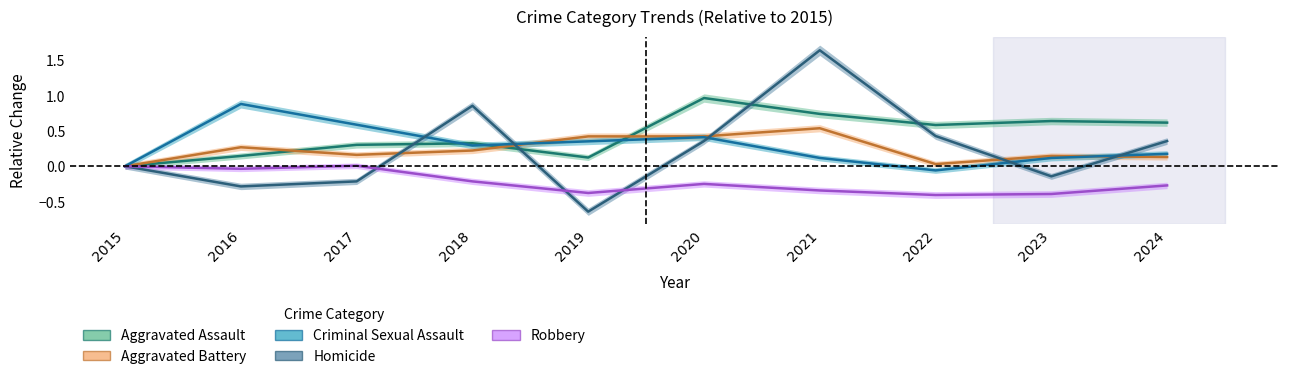

At how many categories does at least one series exceed 0?

9